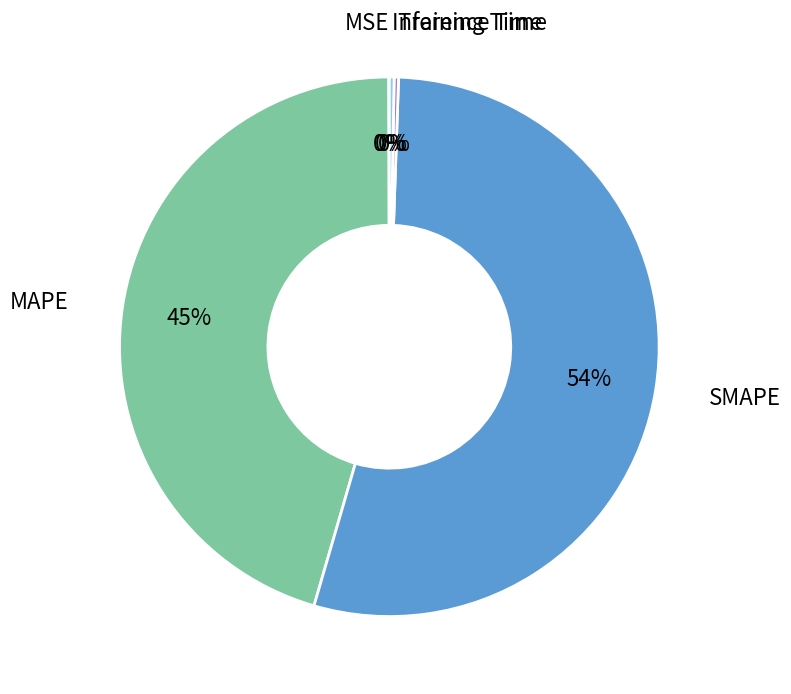

Does any single category account for the majority?

Yes